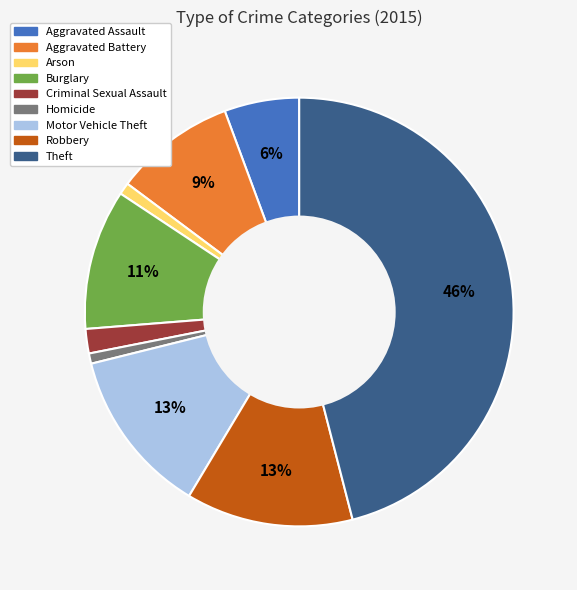

Approximately how many times larger is the value at Arson compared to Aggravated Assault?

0.2